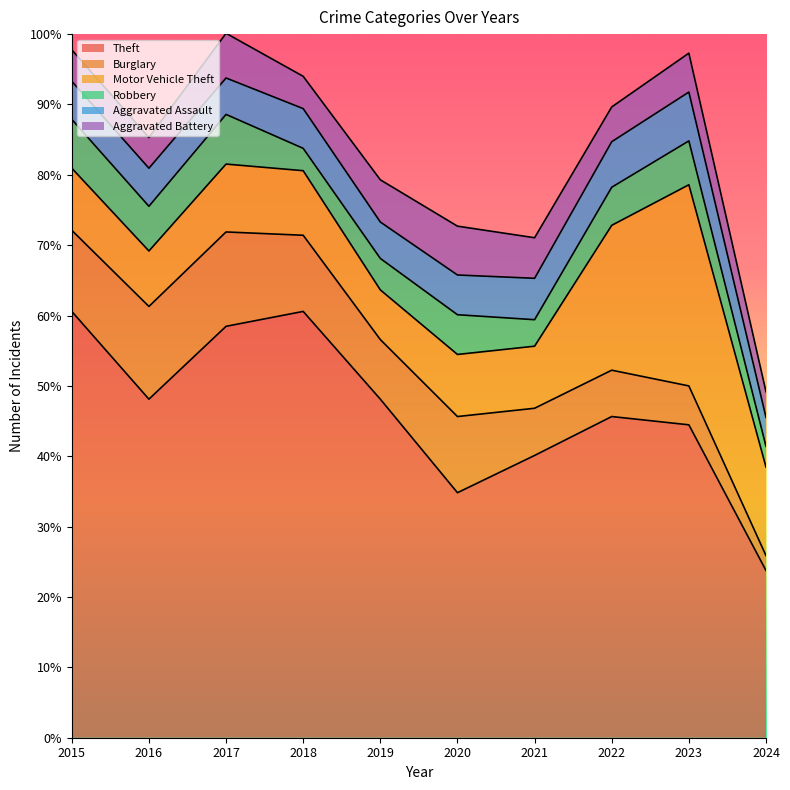

What is the sum of all Robbery values?

442